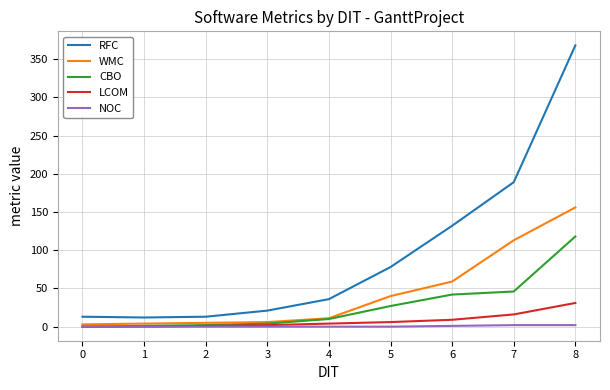

Is this an area chart (filled region under the line)?

No